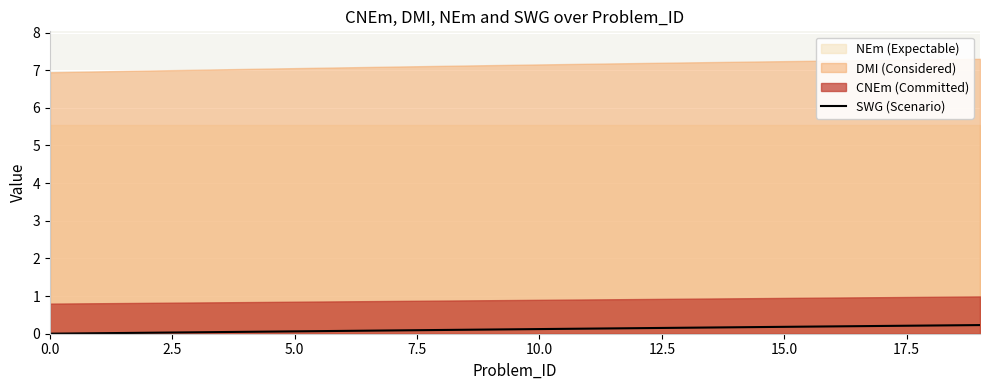

The value at 18 is 0.1. True or false?

False